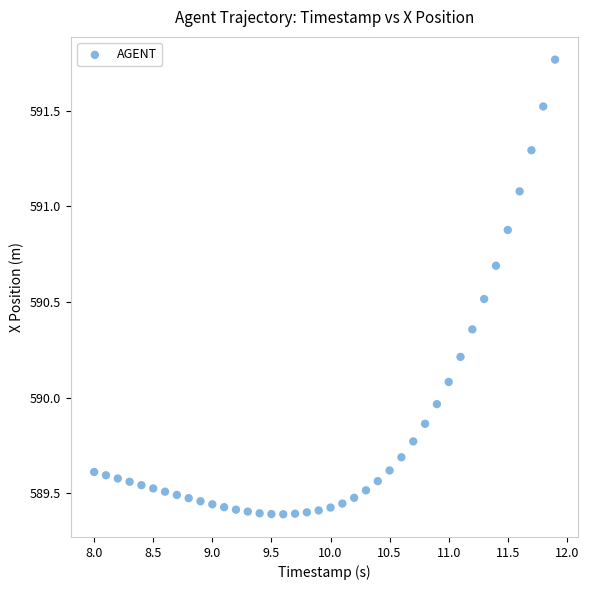

What is the range of Y values (max minus min)?

2.4